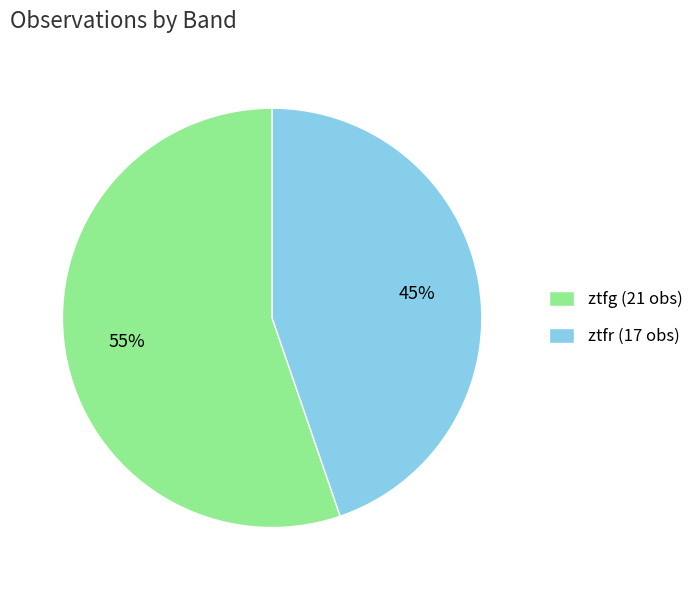

Rank the categories by value from lowest to highest.

ztfr, ztfg